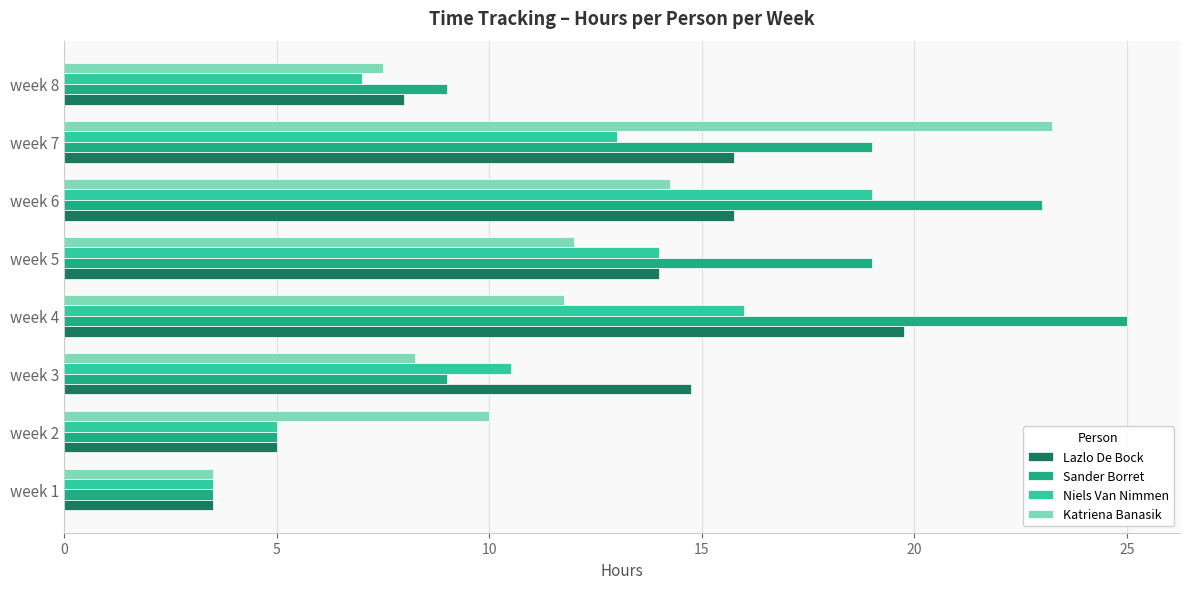

What is the average value of the Niels Van Nimmen series?

11.0